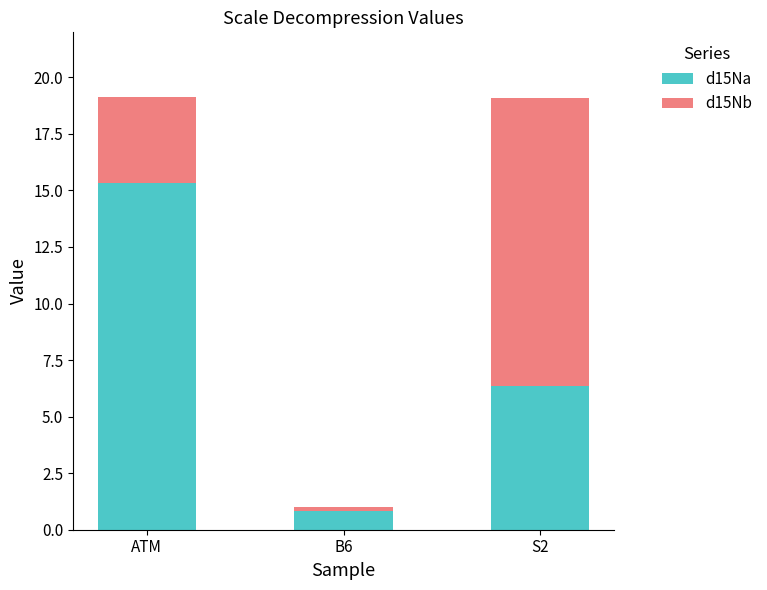

What is the difference between the maximum and minimum values in the d15Na series?

14.5